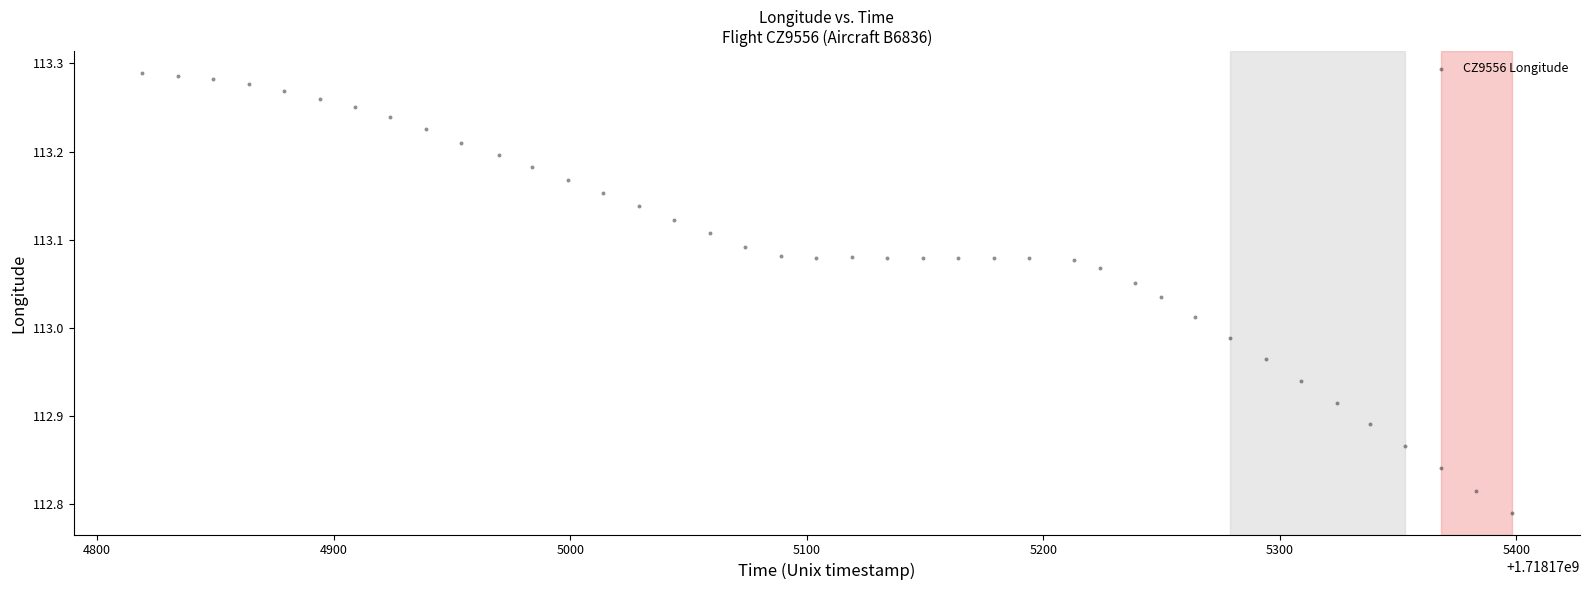

What is the range of X values (max minus min)?

579.0